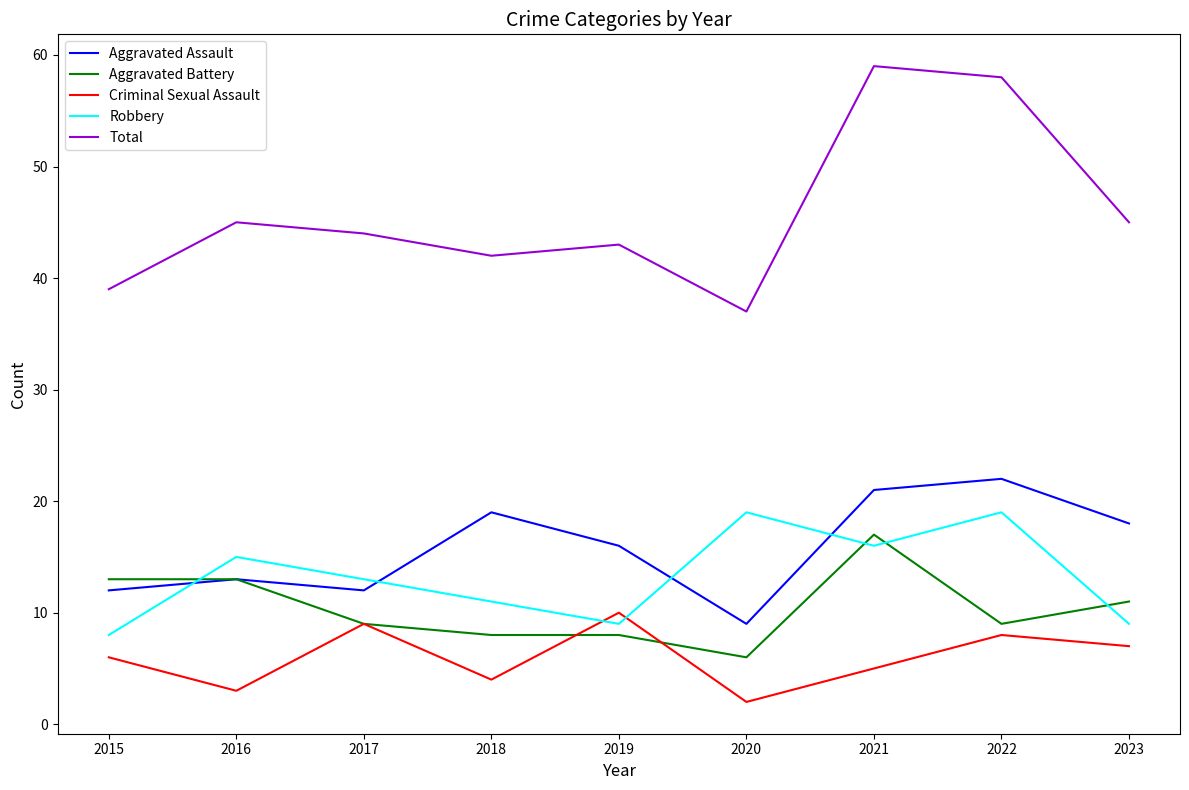

How many values in the Aggravated Assault series are below 16?

4